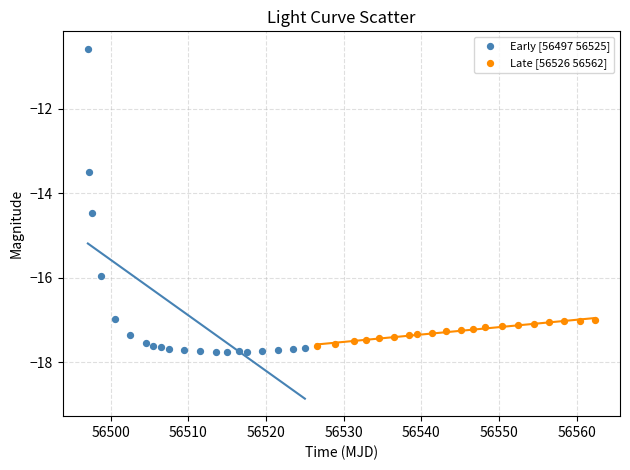

Which series reaches the maximum Y coordinate?

Early [56497 56525]